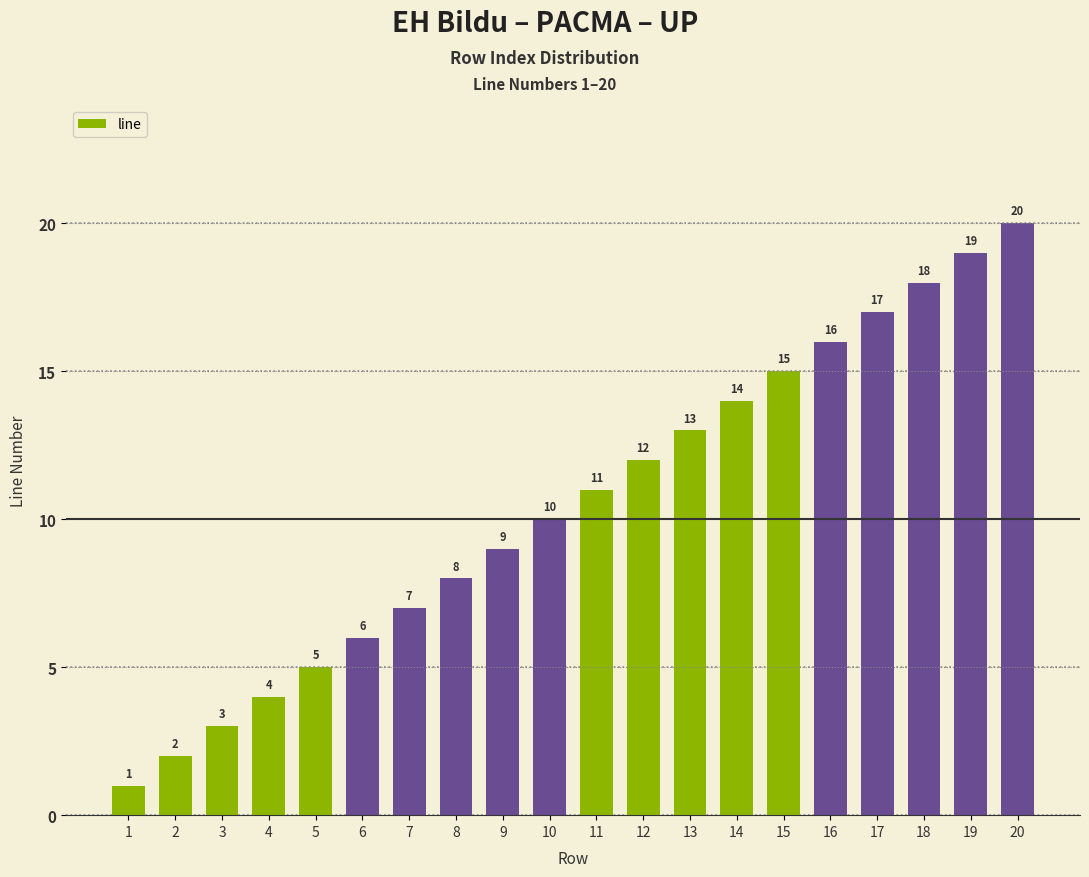

What is the change in value from 5 to 18?

+13